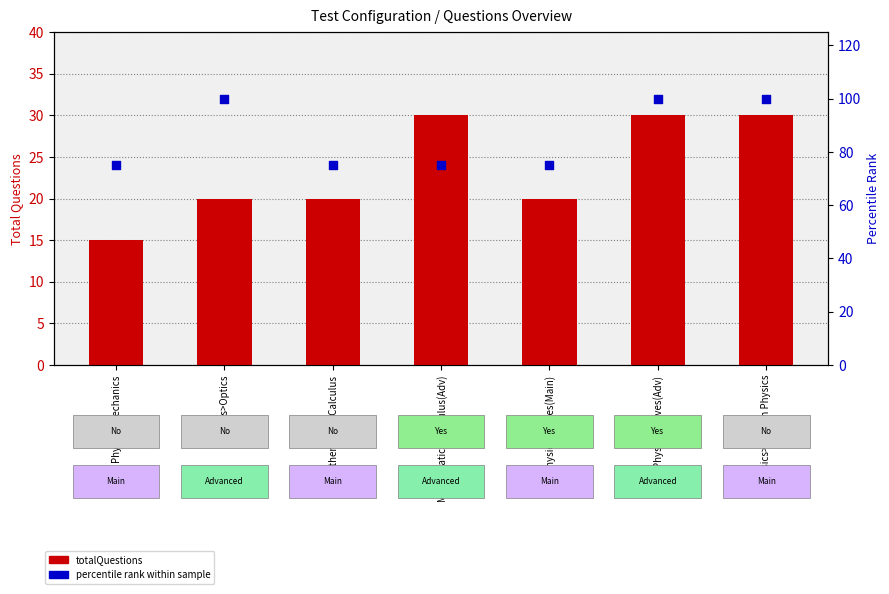

Is the value of totalQuestions at Mathematics>Calculus(Adv) greater than the value of percentile rank within sample at Mathematics>Calculus?

No